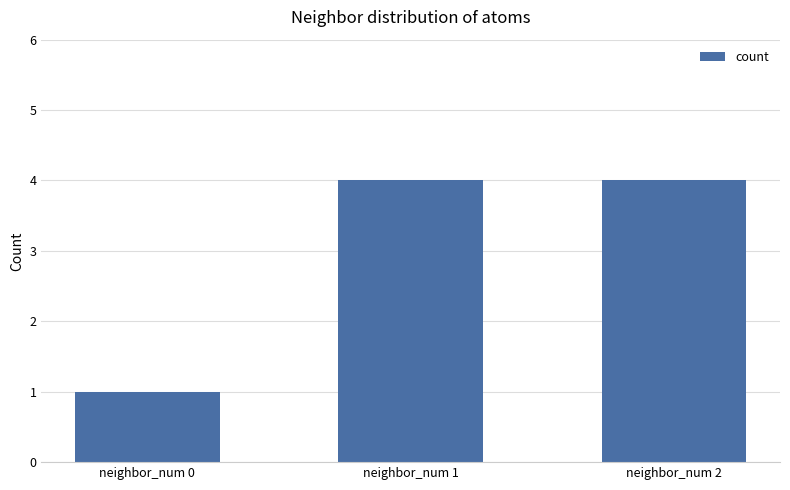

Are the bars grouped side by side (vs. stacked)?

No